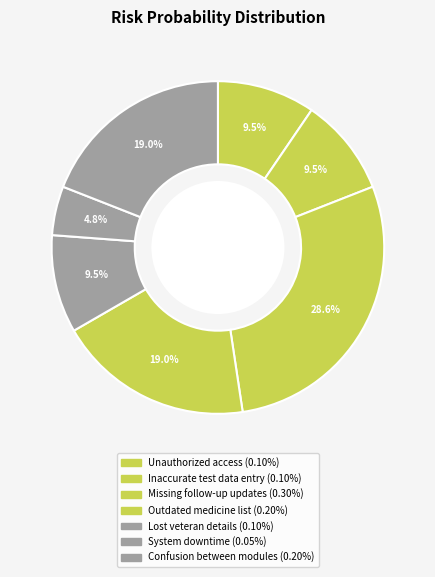

What is the smallest slice in the pie chart?

6: System downtime